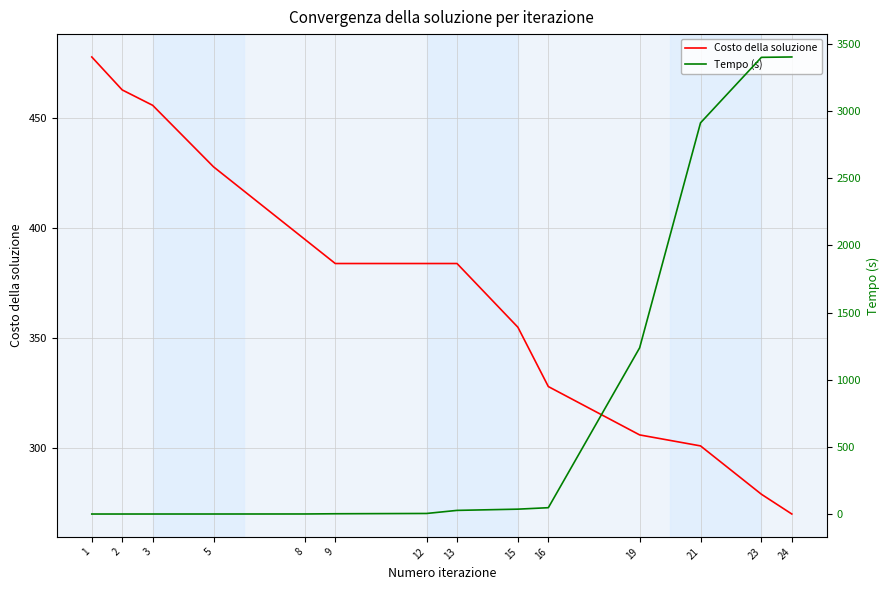

How many values in the Tempo (s) series exceed 27?

7